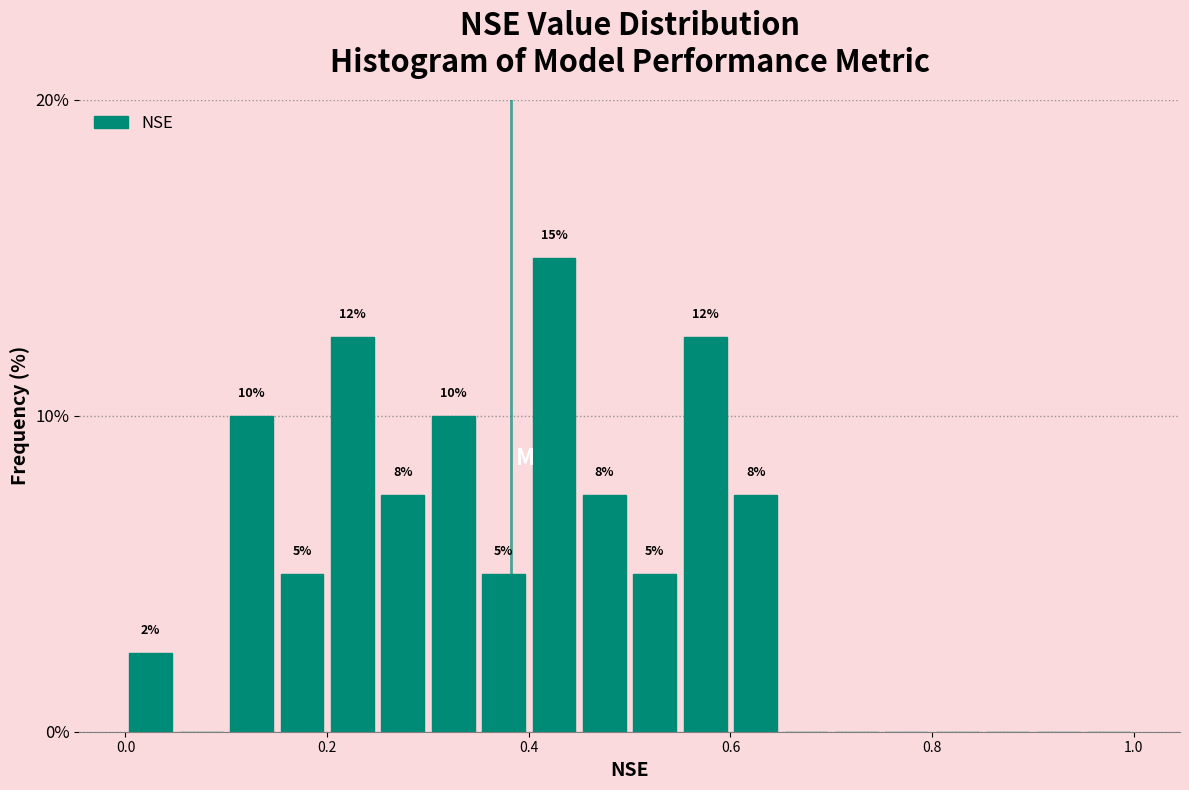

Around what value on the x-axis is the tallest bar? Give the approximate position of its centre, as read against the axis.

0.42